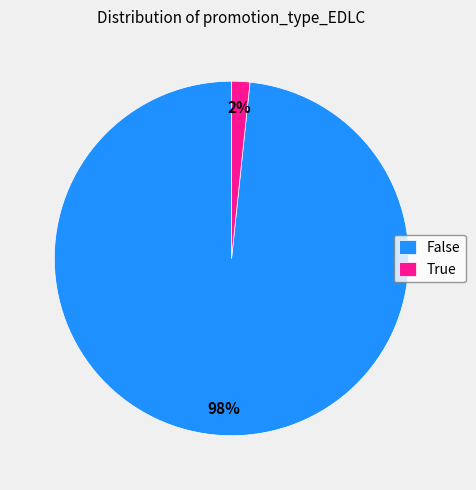

Which category has the biggest portion of the pie?

False